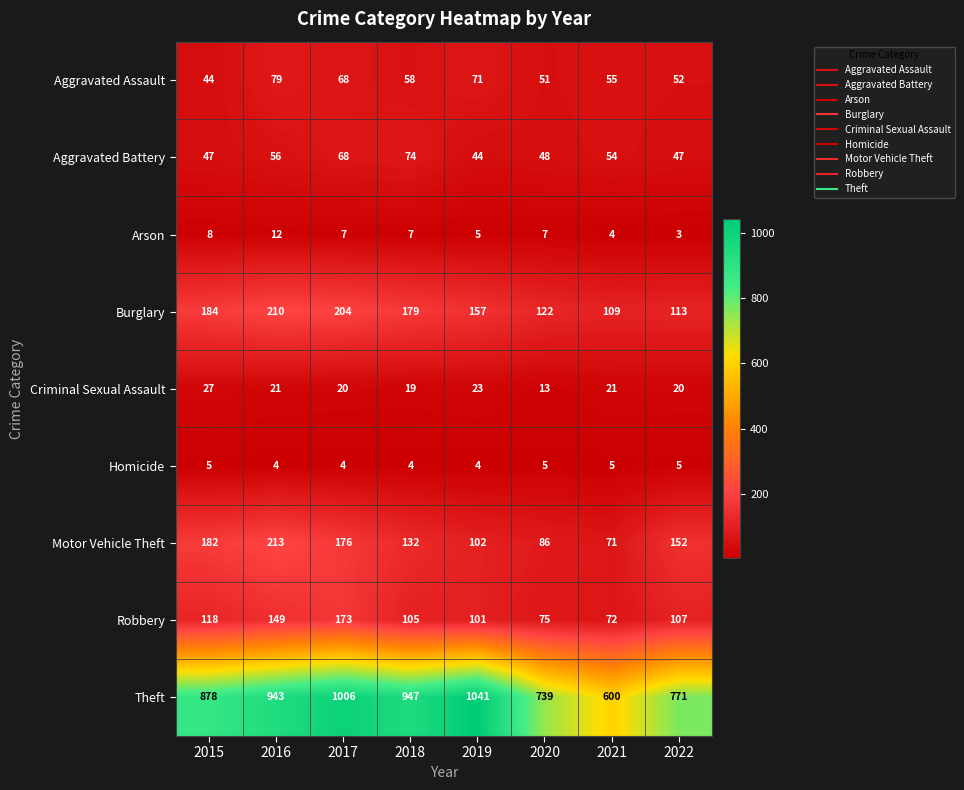

What is the average value of the Aggravated Battery series?

55